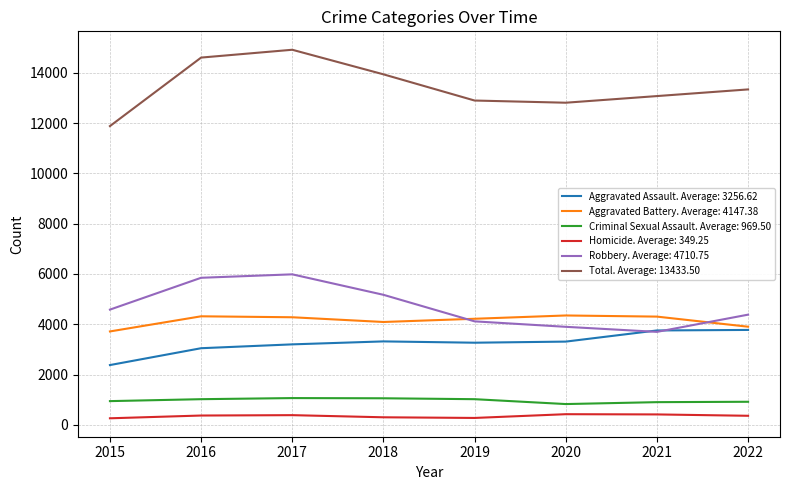

True or false: Aggravated Assault. Average: 3256.62 and Total. Average: 13433.50 cross at least once.

False